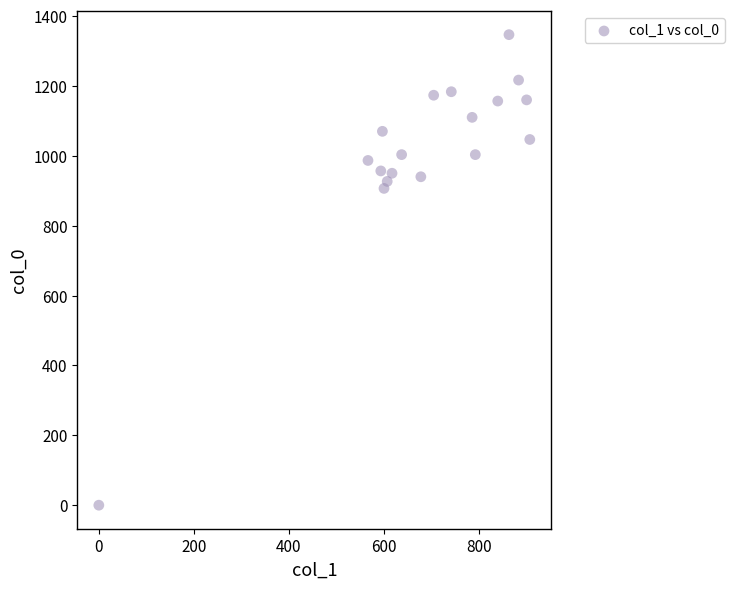

What Y value in the scatter plot is closest to 673?

906.7